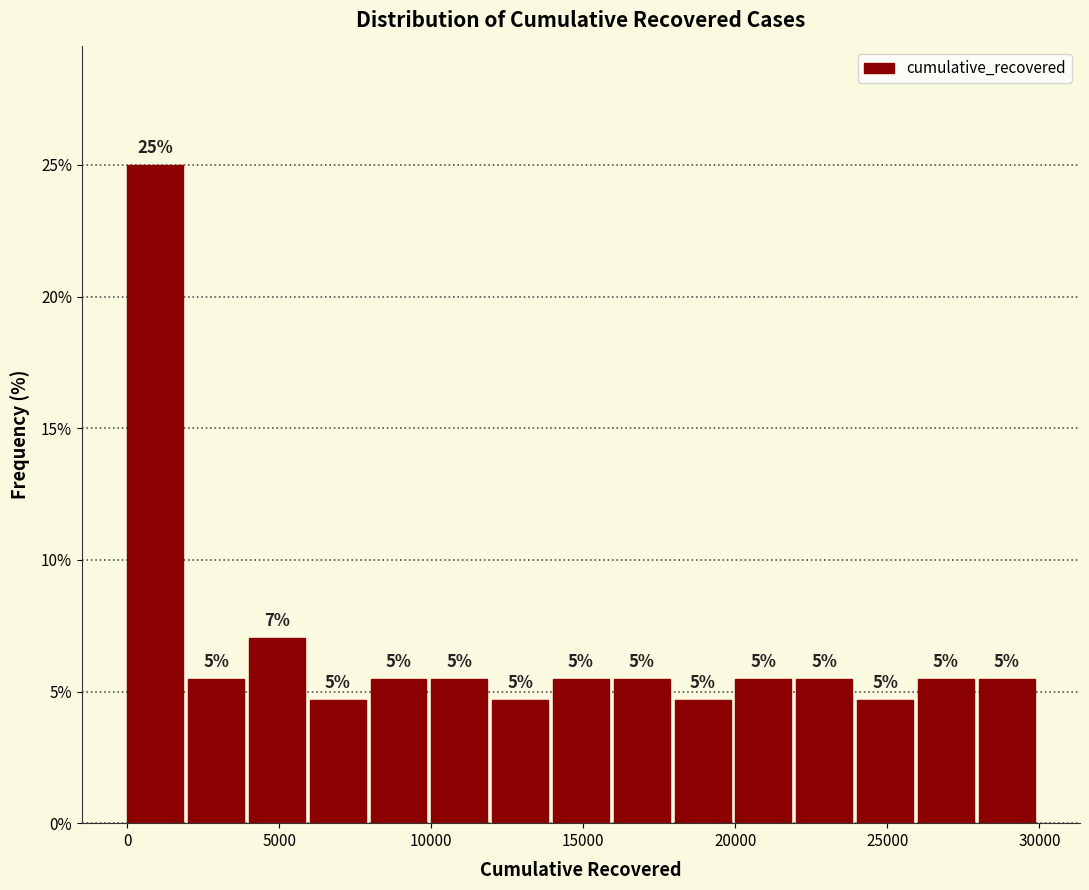

Around what value on the x-axis is the tallest bar? Give the approximate position of its centre, as read against the axis.

1000